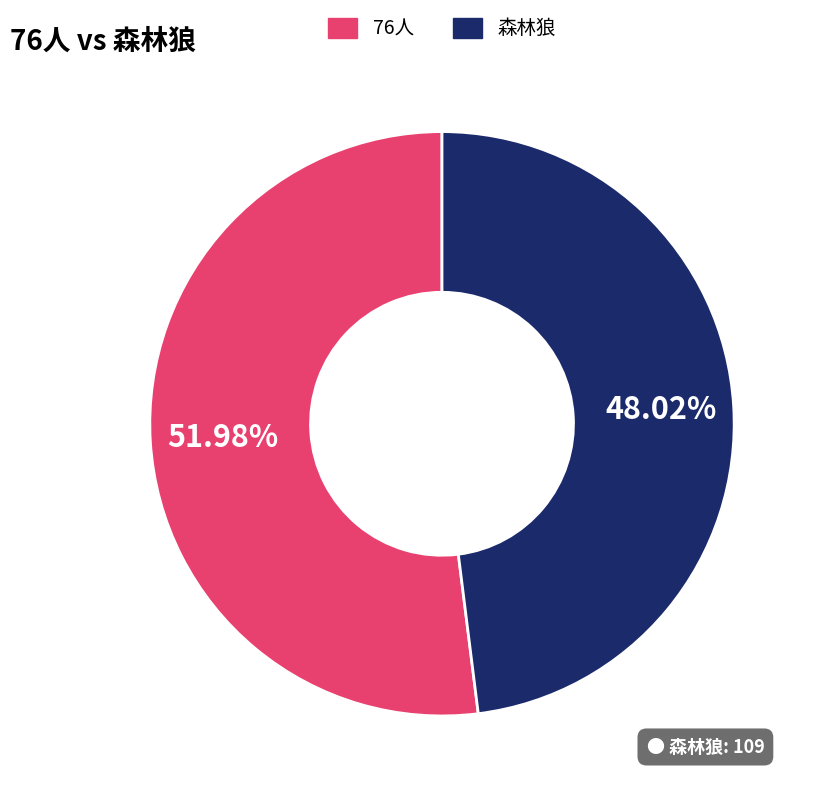

Which category accounts for the majority?

76人